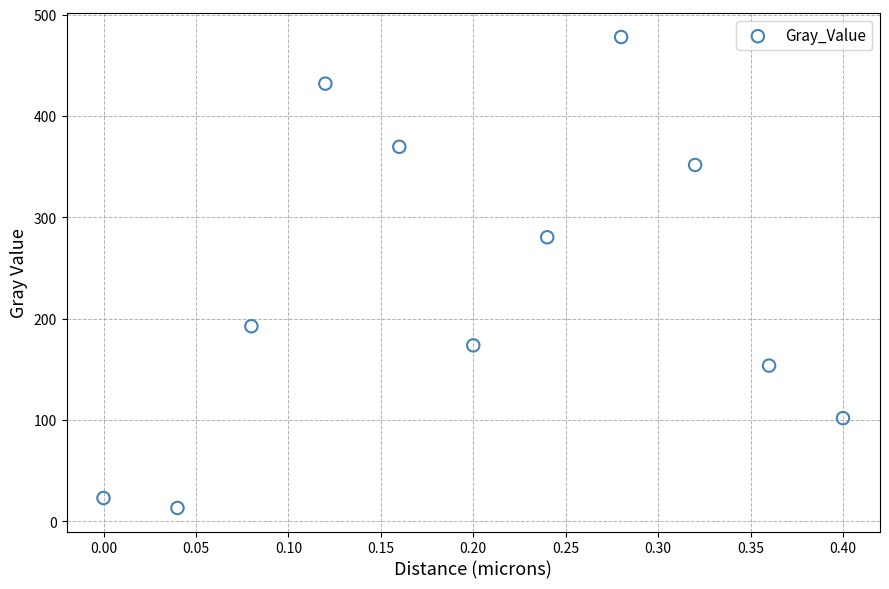

What Y value in the scatter plot is closest to 245?

280.4